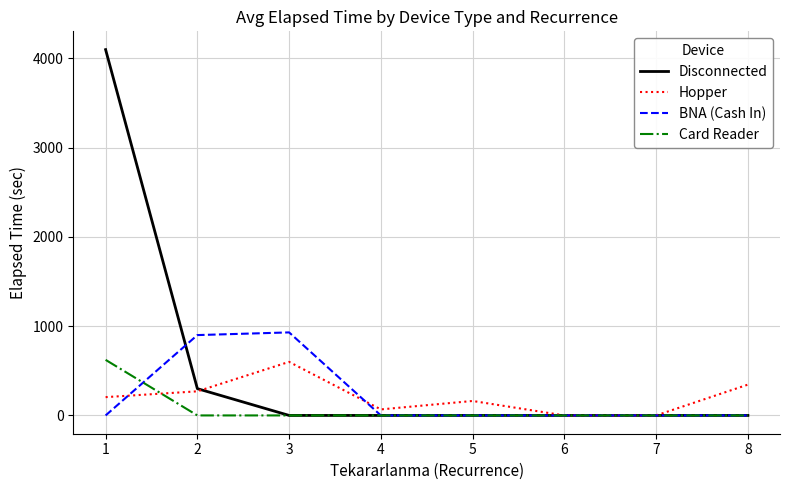

At which category is the sum across all series the highest?

1